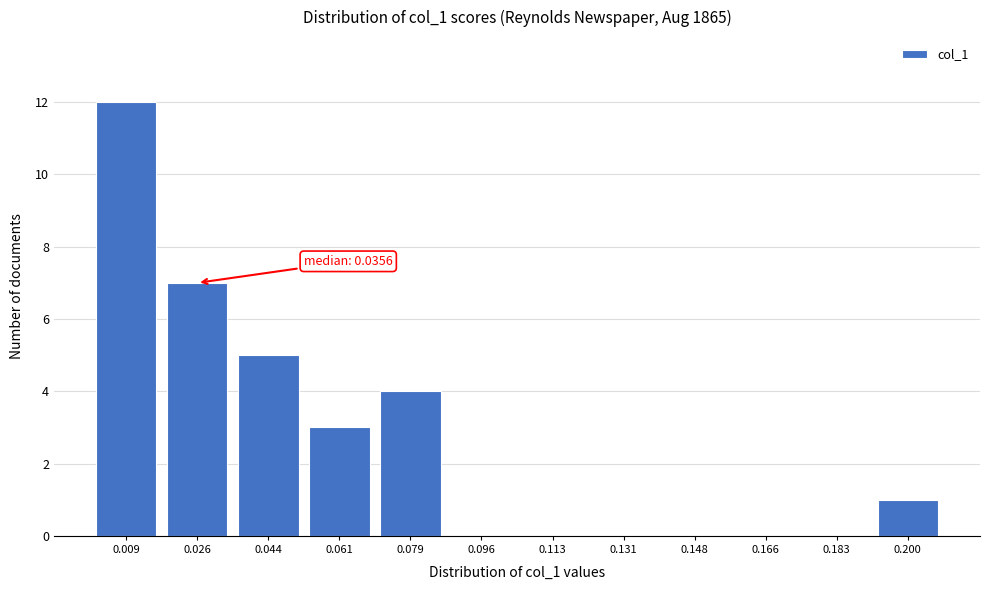

Reading right to left, what are all the values shown in this chart?

0.200=1	0.183=0	0.166=0	0.148=0	0.131=0	0.113=0	0.096=0	0.079=4	0.061=3	0.044=5	0.026=7	0.009=12